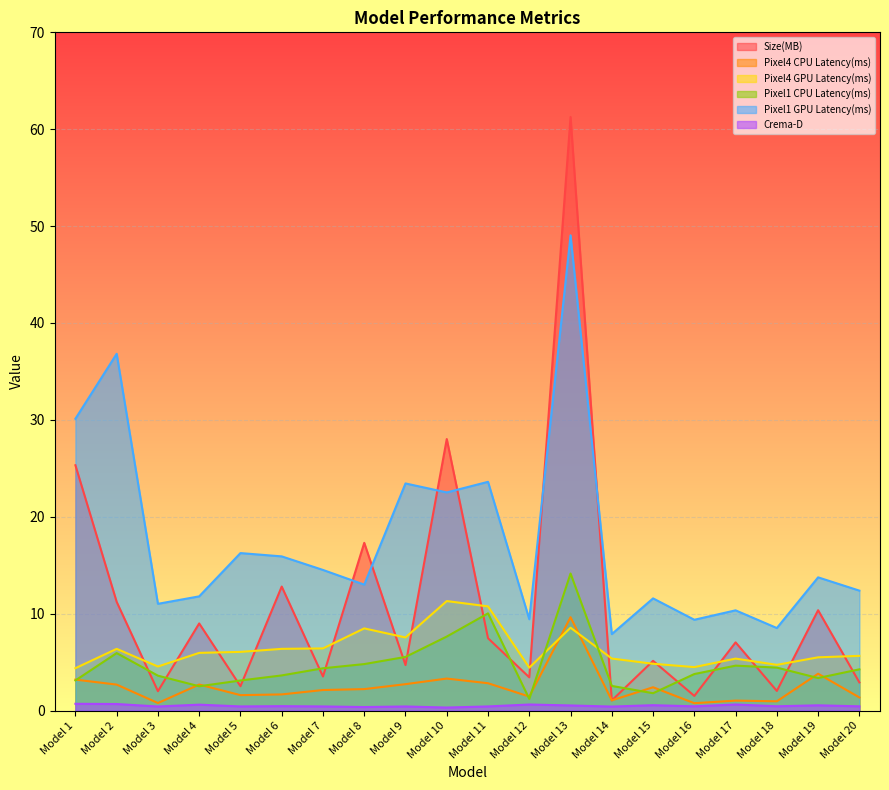

Which series changed the most between Model 4 and Model 12?

Size(MB)